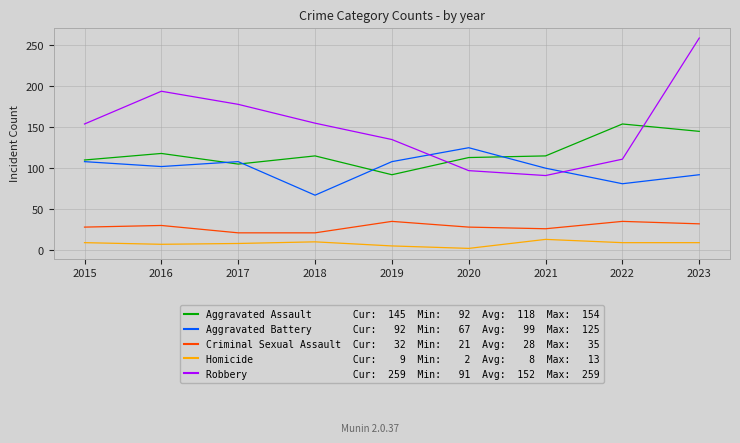

What is the difference between the highest and lowest values at 2016?

187